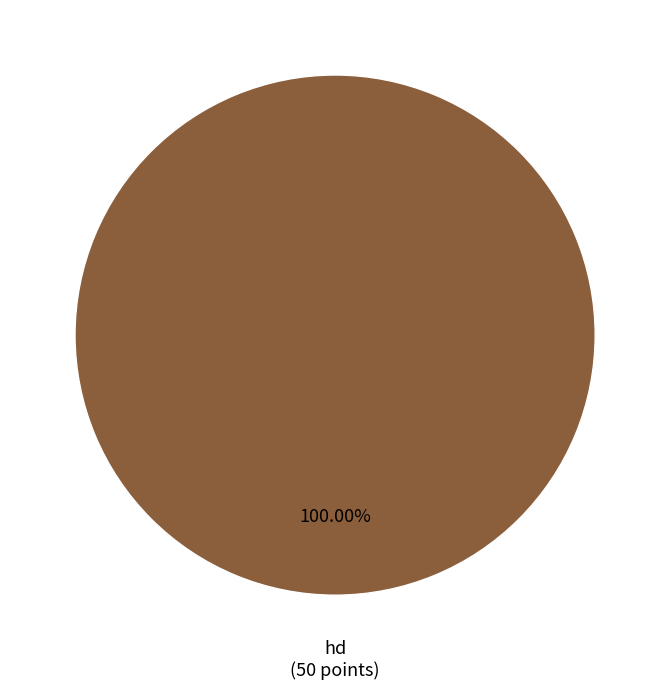

Is there a majority slice in this chart?

Yes